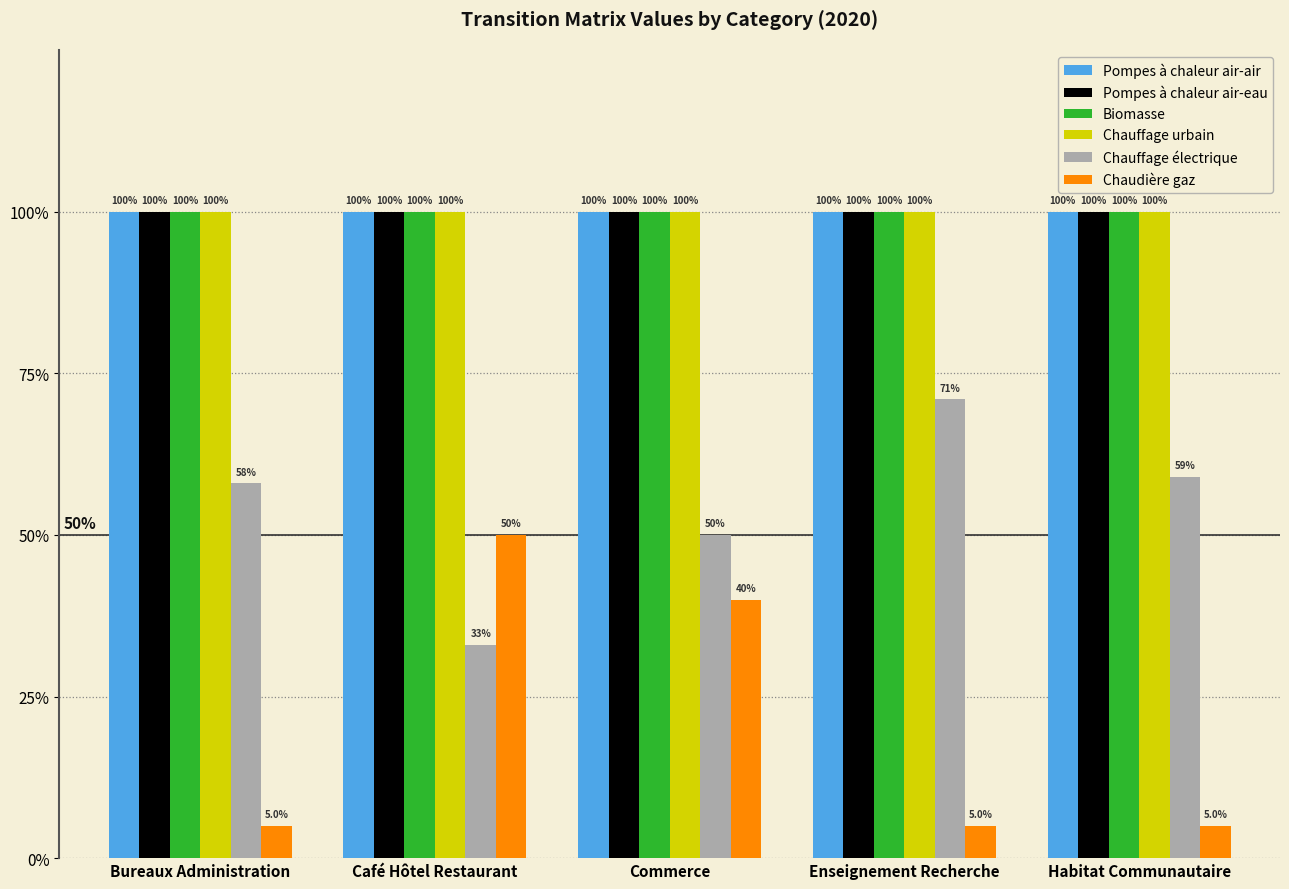

Does the chart contain any negative values?

No